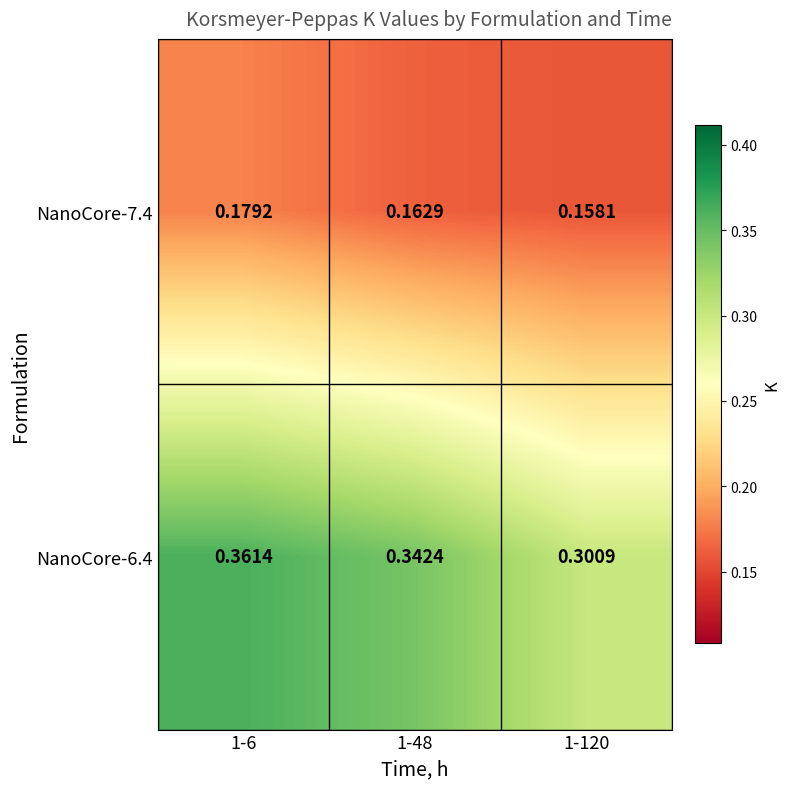

Is the value of NanoCore-7.4 at 1-48 greater than the value of NanoCore-6.4 at 1-48?

No